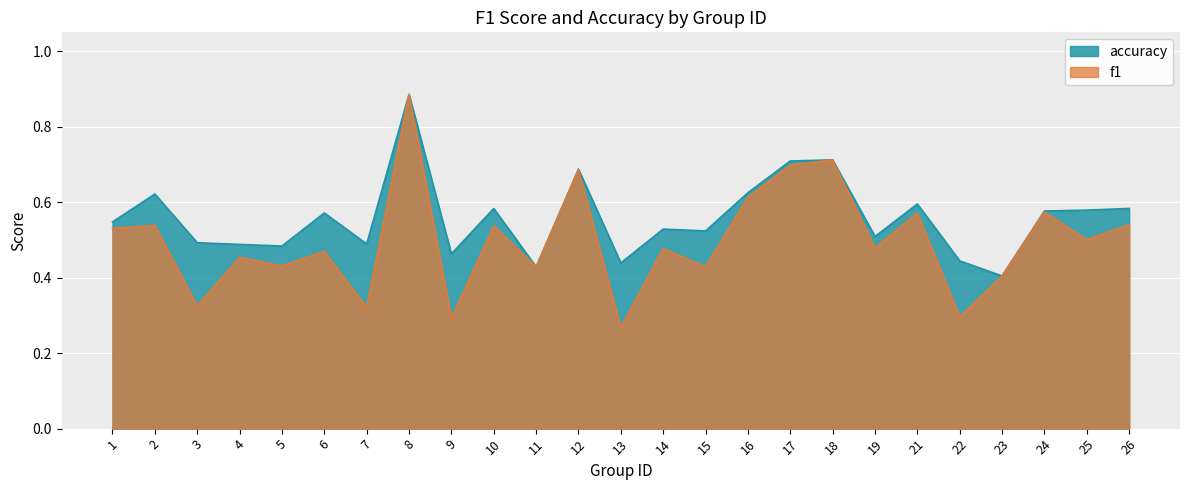

True or false: f1 has more than 0 interior local peaks.

True